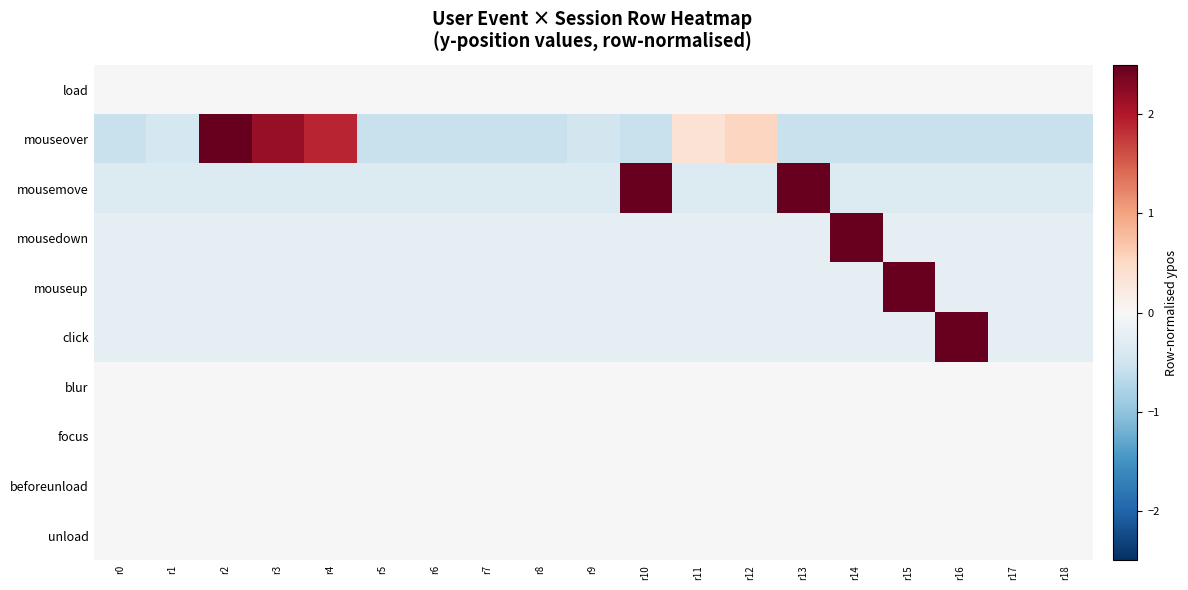

Reading left to right, what are all the values shown in this chart?

load: r0=0.0	r1=0.0	r2=0.0	r3=0.0	r4=0.0	r5=0.0	r6=0.0	r7=0.0	r8=0.0	r9=0.0	r10=0.0	r11=0.0	r12=0.0	r13=0.0	r14=0.0	r15=0.0	r16=0.0	r17=0.0	r18=0.0
mouseover: r0=-0.5	r1=-0.4	r2=2.5	r3=2.2	r4=1.9	r5=-0.5	r6=-0.5	r7=-0.5	r8=-0.5	r9=-0.5	r10=-0.5	r11=0.4	r12=0.5	r13=-0.5	r14=-0.5	r15=-0.5	r16=-0.5	r17=-0.5	r18=-0.5
mousemove: r0=-0.3	r1=-0.3	r2=-0.3	r3=-0.3	r4=-0.3	r5=-0.3	r6=-0.3	r7=-0.3	r8=-0.3	r9=-0.3	r10=2.8	r11=-0.3	r12=-0.3	r13=3.1	r14=-0.3	r15=-0.3	r16=-0.3	r17=-0.3	r18=-0.3
mousedown: r0=-0.2	r1=-0.2	r2=-0.2	r3=-0.2	r4=-0.2	r5=-0.2	r6=-0.2	r7=-0.2	r8=-0.2	r9=-0.2	r10=-0.2	r11=-0.2	r12=-0.2	r13=-0.2	r14=4.2	r15=-0.2	r16=-0.2	r17=-0.2	r18=-0.2
mouseup: r0=-0.2	r1=-0.2	r2=-0.2	r3=-0.2	r4=-0.2	r5=-0.2	r6=-0.2	r7=-0.2	r8=-0.2	r9=-0.2	r10=-0.2	r11=-0.2	r12=-0.2	r13=-0.2	r14=-0.2	r15=4.2	r16=-0.2	r17=-0.2	r18=-0.2
click: r0=-0.2	r1=-0.2	r2=-0.2	r3=-0.2	r4=-0.2	r5=-0.2	r6=-0.2	r7=-0.2	r8=-0.2	r9=-0.2	r10=-0.2	r11=-0.2	r12=-0.2	r13=-0.2	r14=-0.2	r15=-0.2	r16=4.2	r17=-0.2	r18=-0.2
blur: r0=0.0	r1=0.0	r2=0.0	r3=0.0	r4=0.0	r5=0.0	r6=0.0	r7=0.0	r8=0.0	r9=0.0	r10=0.0	r11=0.0	r12=0.0	r13=0.0	r14=0.0	r15=0.0	r16=0.0	r17=0.0	r18=0.0
focus: r0=0.0	r1=0.0	r2=0.0	r3=0.0	r4=0.0	r5=0.0	r6=0.0	r7=0.0	r8=0.0	r9=0.0	r10=0.0	r11=0.0	r12=0.0	r13=0.0	r14=0.0	r15=0.0	r16=0.0	r17=0.0	r18=0.0
beforeunload: r0=0.0	r1=0.0	r2=0.0	r3=0.0	r4=0.0	r5=0.0	r6=0.0	r7=0.0	r8=0.0	r9=0.0	r10=0.0	r11=0.0	r12=0.0	r13=0.0	r14=0.0	r15=0.0	r16=0.0	r17=0.0	r18=0.0
unload: r0=0.0	r1=0.0	r2=0.0	r3=0.0	r4=0.0	r5=0.0	r6=0.0	r7=0.0	r8=0.0	r9=0.0	r10=0.0	r11=0.0	r12=0.0	r13=0.0	r14=0.0	r15=0.0	r16=0.0	r17=0.0	r18=0.0